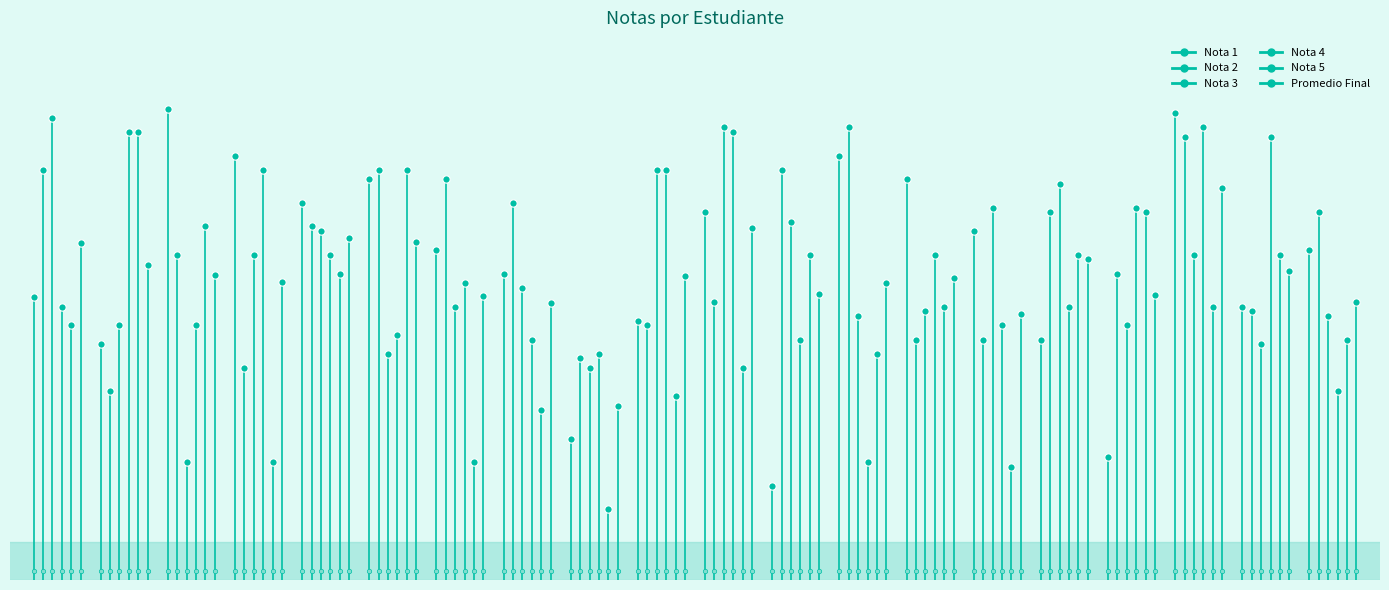

Which series contains the lowest Y value?

Nota 1